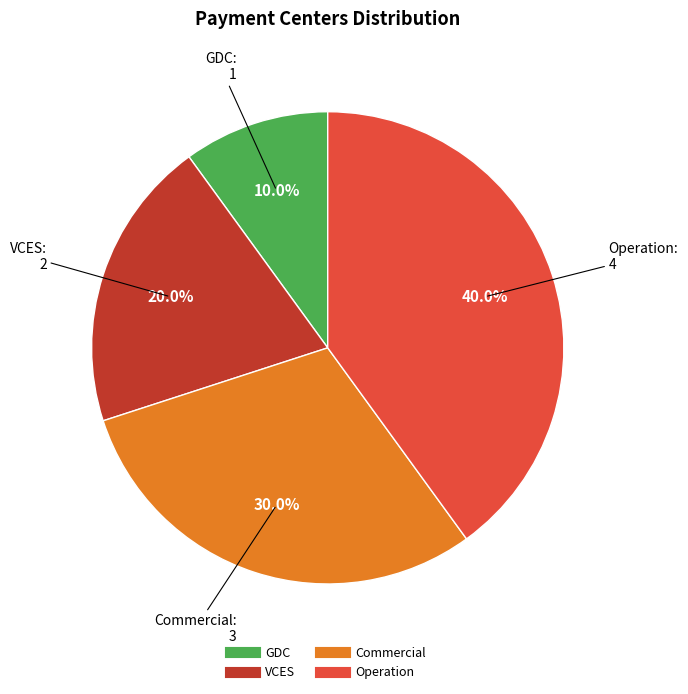

What portion of the pie excludes VCES?

80.0%